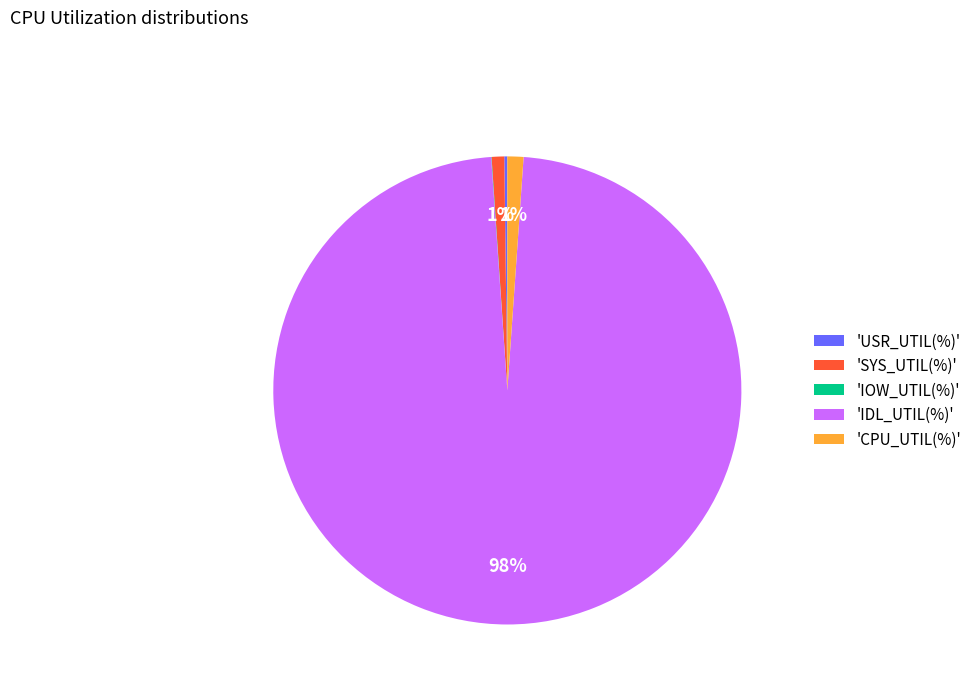

The 'CPU_UTIL(%)' slice represents 13% of the pie. True or false?

False